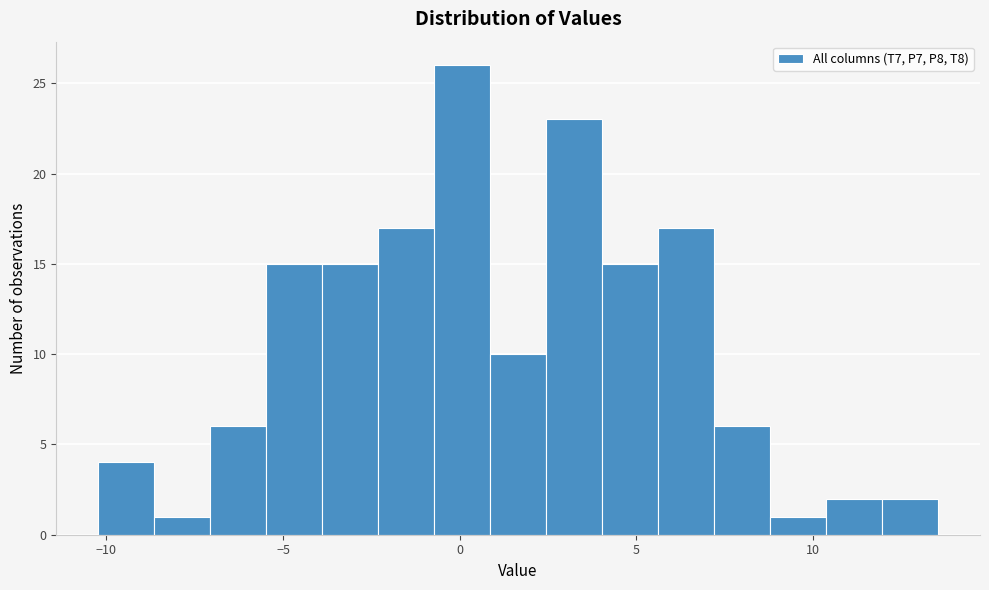

Read against the x-axis, roughly where is the centre of the tallest bar?

0.0